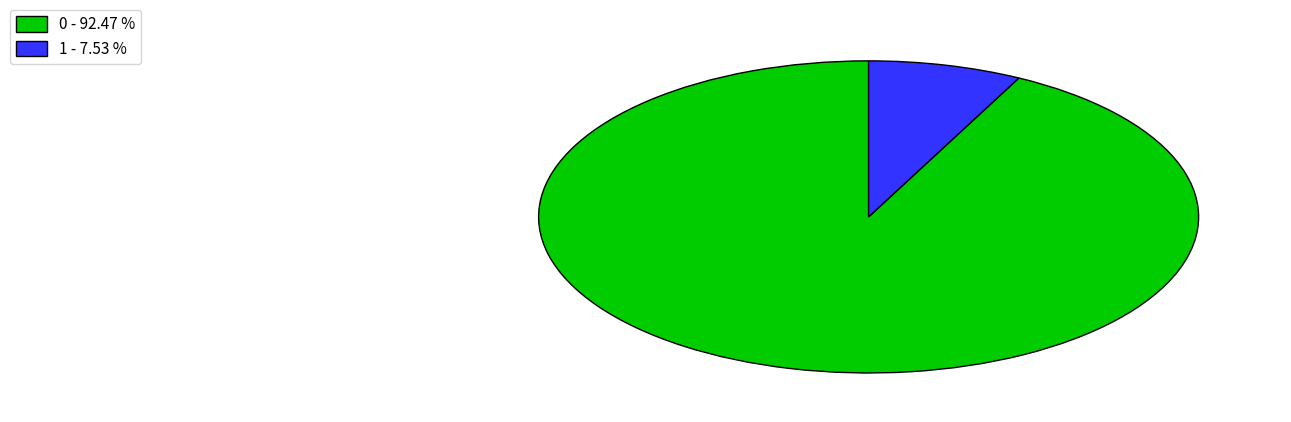

Rank the categories by value from highest to lowest.

0, 1